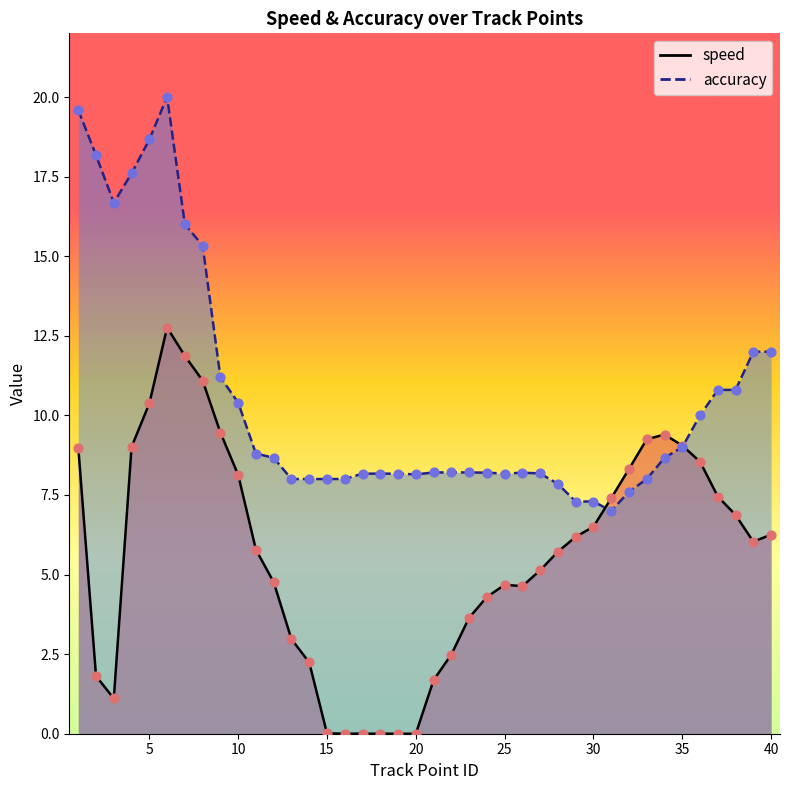

At which category is the sum across all series the highest?

6